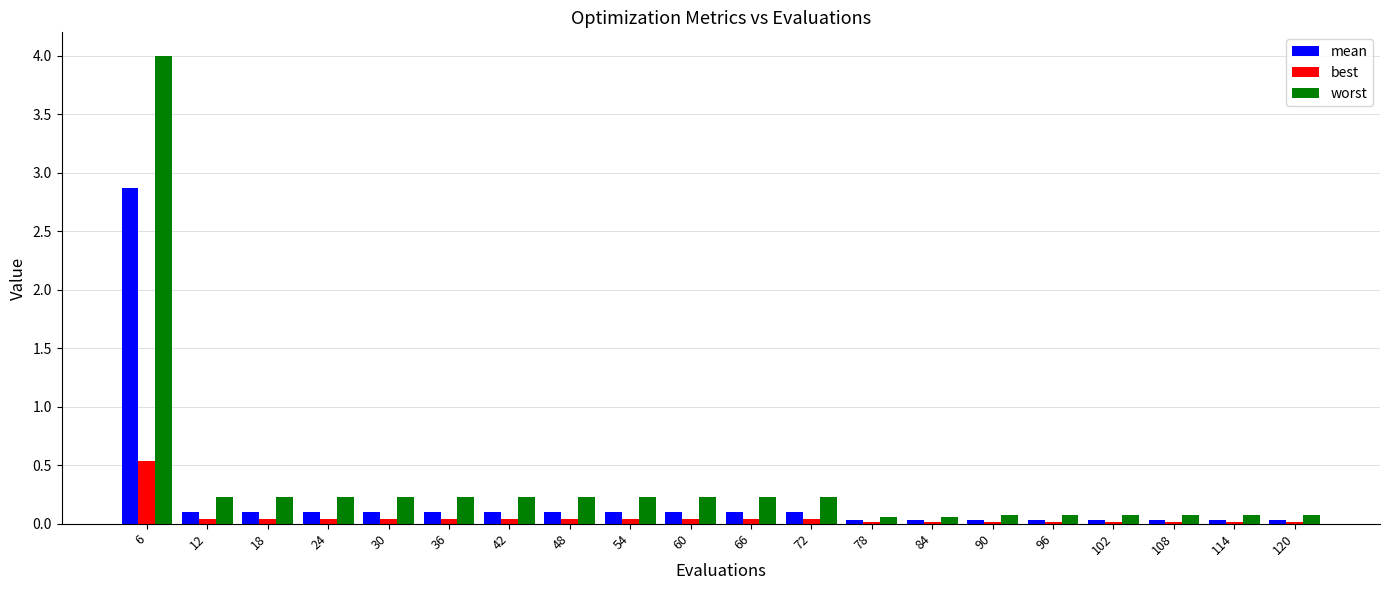

The best series shows 0.0 at 108. True or false?

True